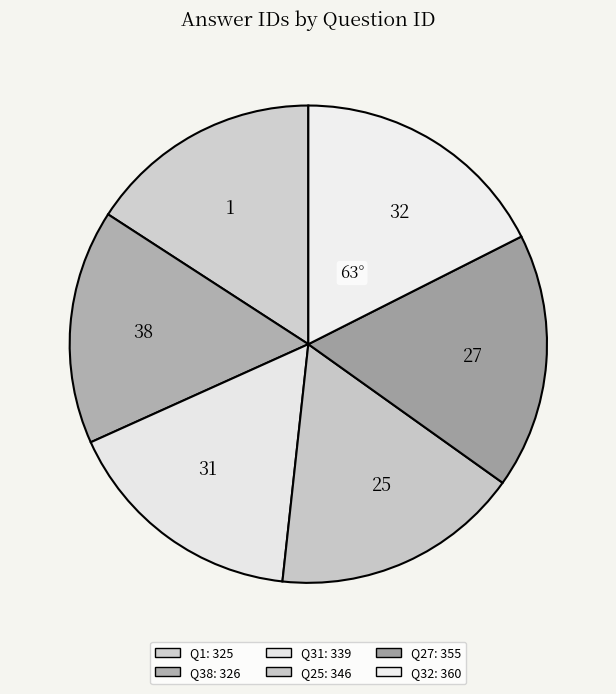

Is the sum of 25 and 1 greater than half?

No